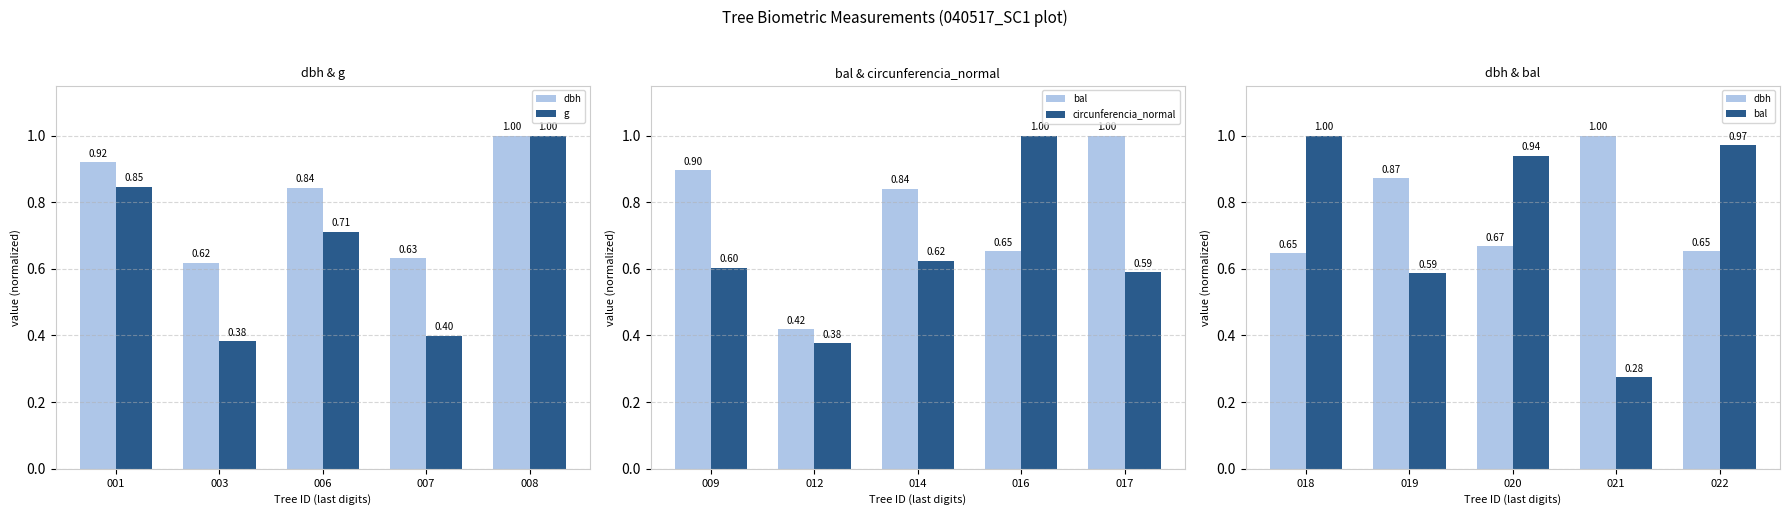

At which category is the sum across all series the highest?

008